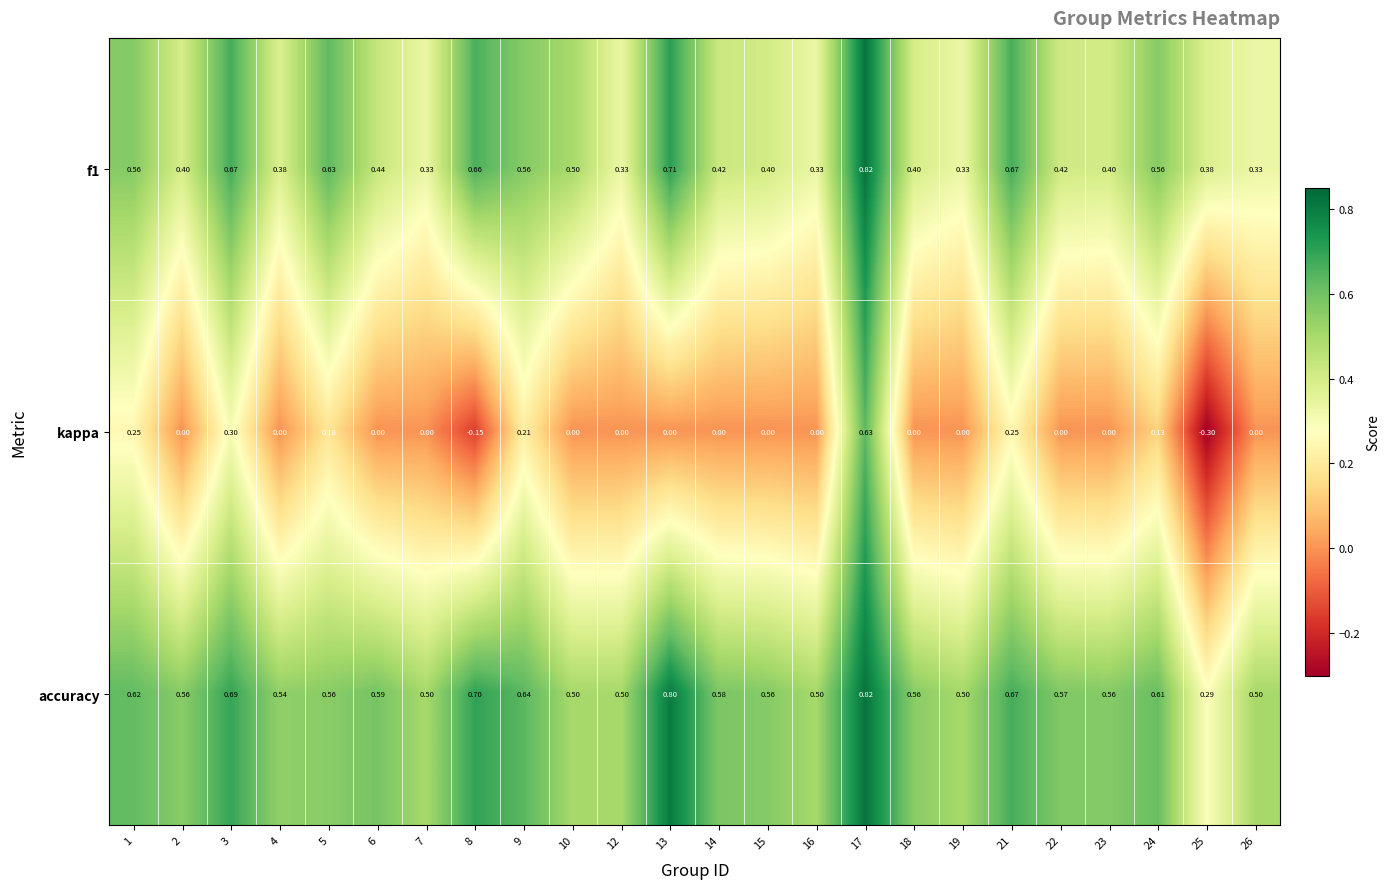

Which series has the largest range (max minus min)?

kappa